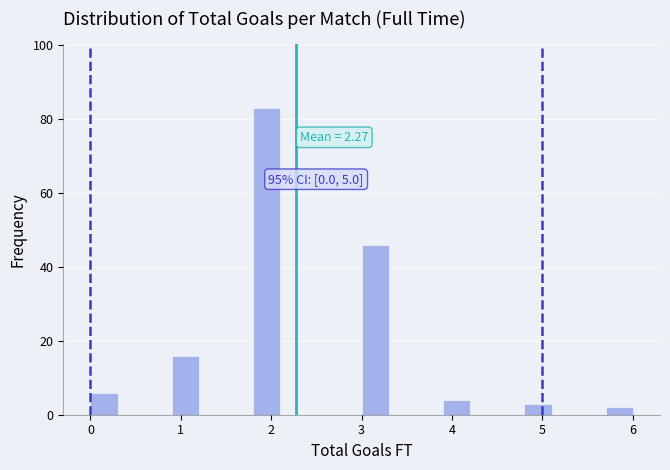

Read against the x-axis, roughly where is the centre of the tallest bar?

2.0